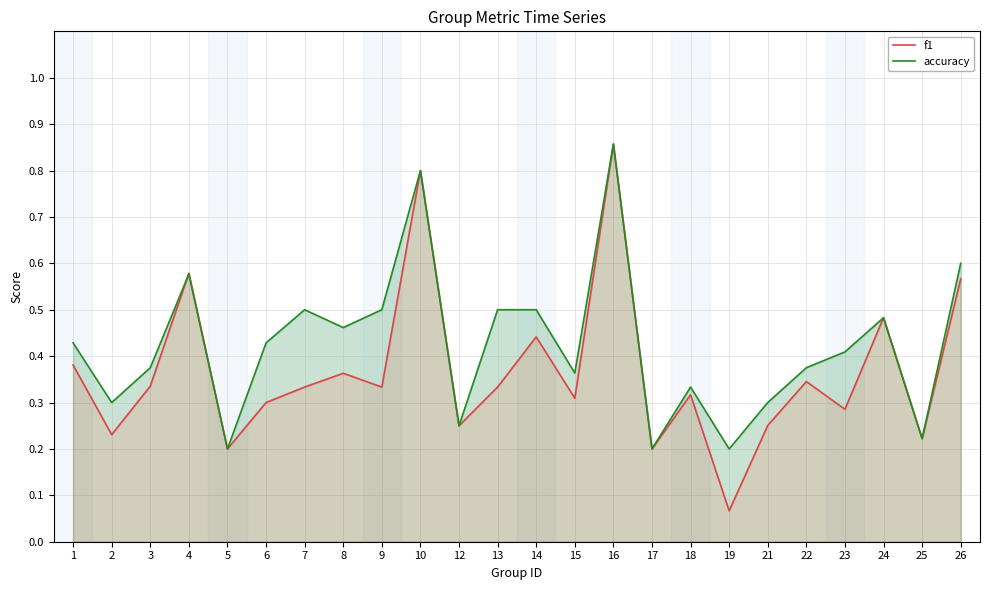

The accuracy series shows 0.1 at 7. True or false?

False